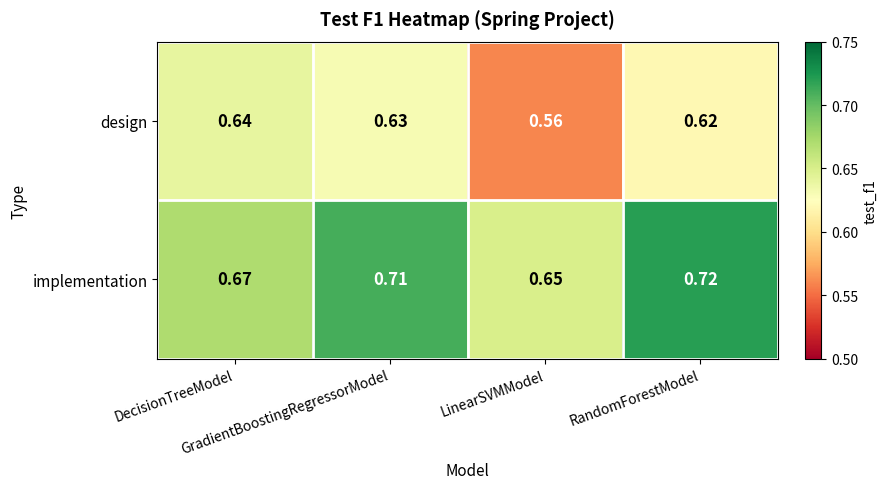

Which category has the lowest value across all series?

LinearSVMModel